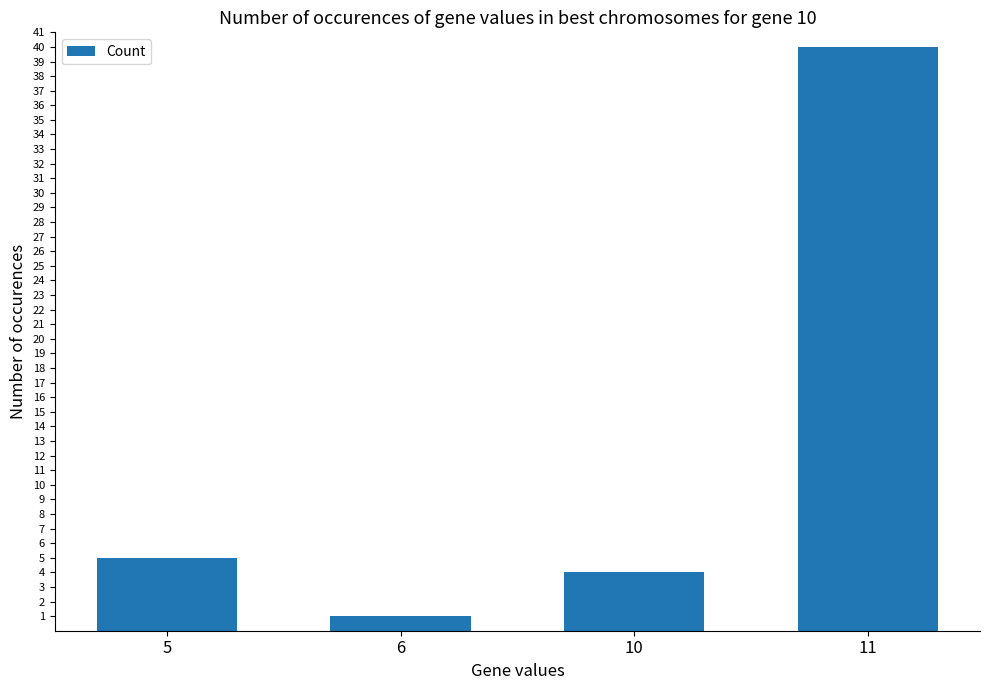

What is the difference between the values at 6 and 11?

39